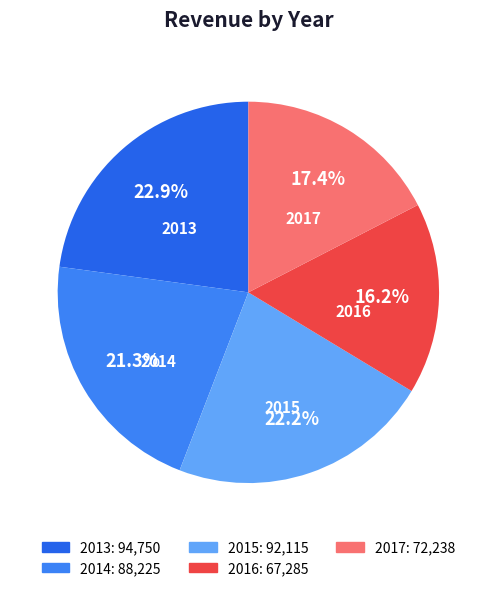

Between 2015 and 2013, which is larger?

2013